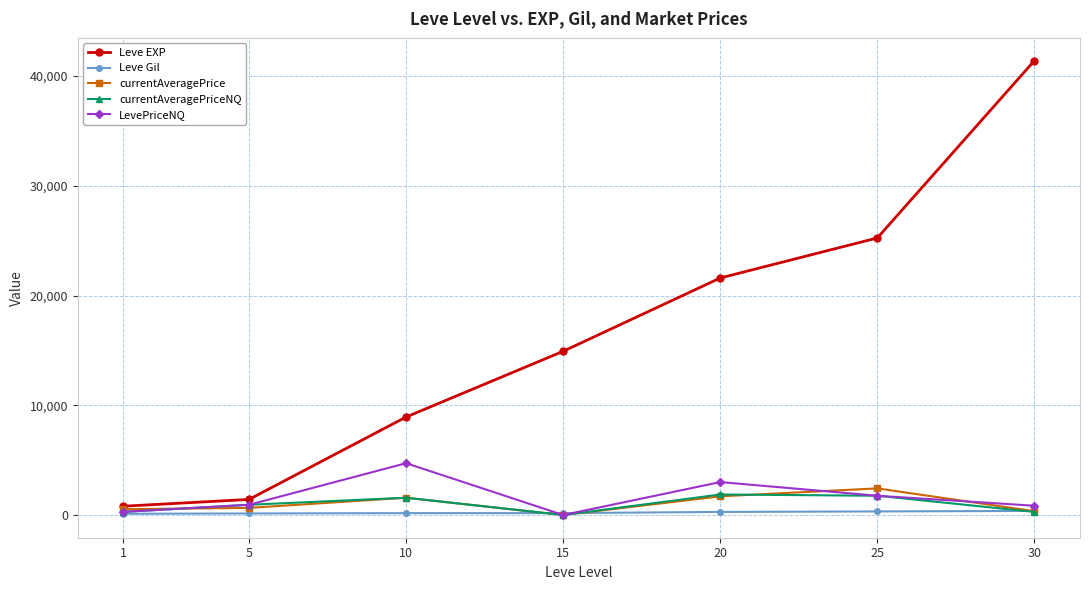

Rank the categories by Leve EXP value from lowest to highest.

1, 5, 10, 15, 20, 25, 30